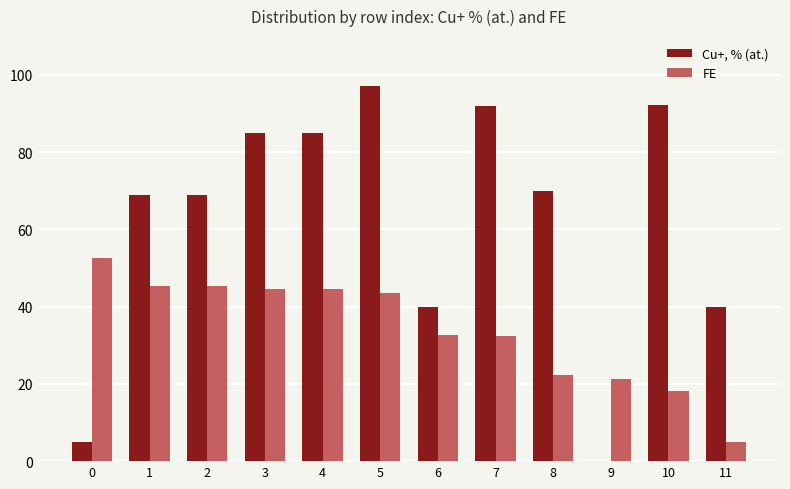

Between 6 and 11, which series saw the biggest shift?

FE